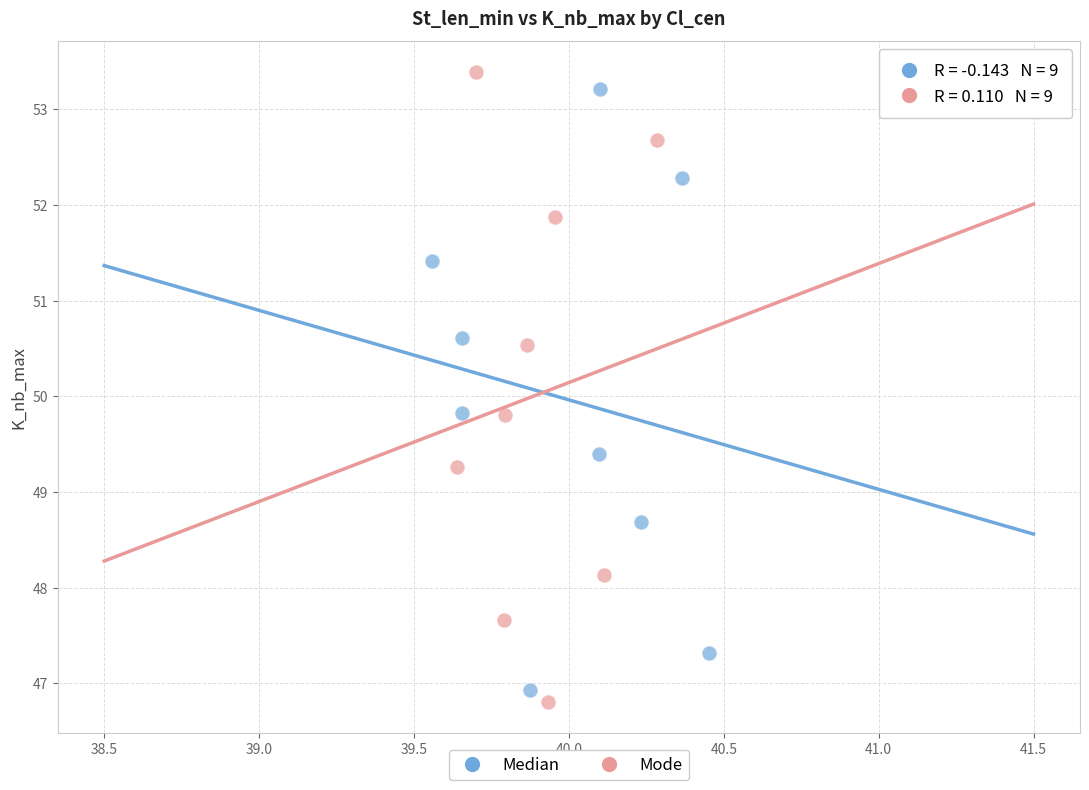

Which series has the widest spread of Y values?

Mode